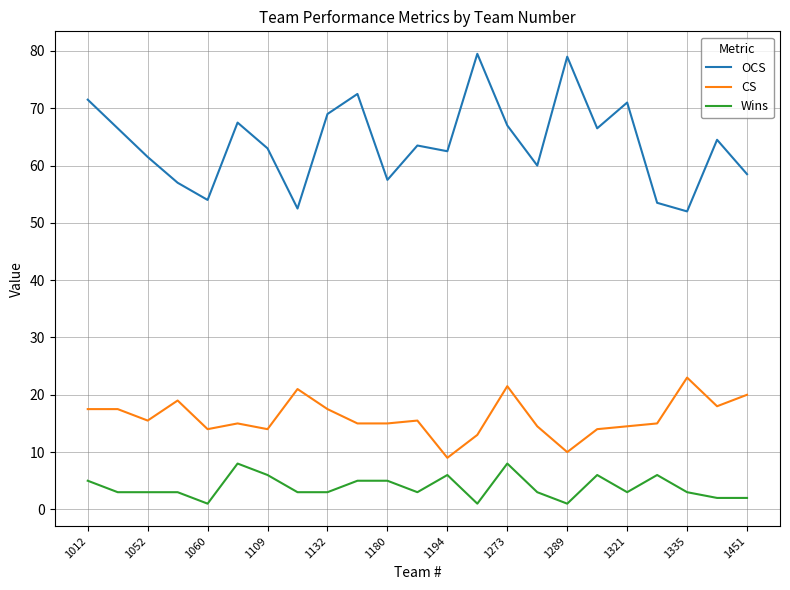

What is the difference between the maximum and minimum values in the CS series?

14.0